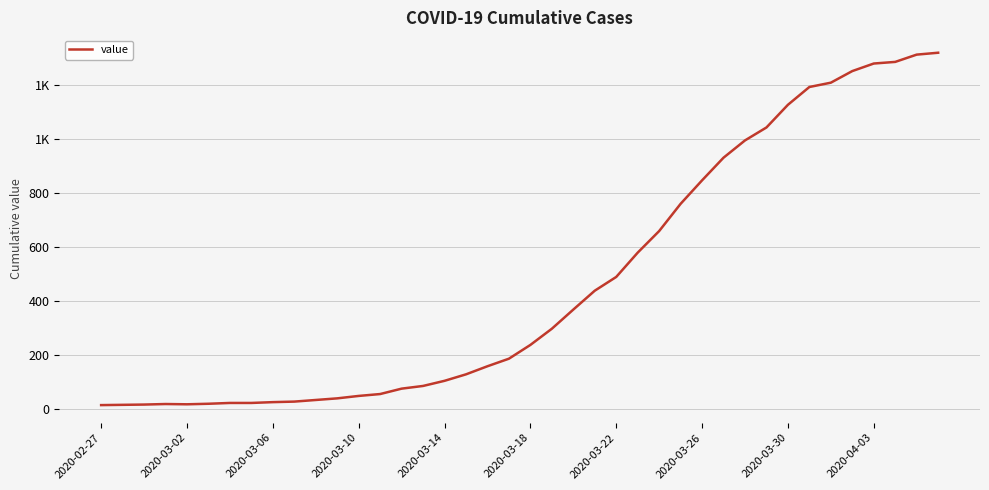

Is this an area chart (filled region under the line)?

No